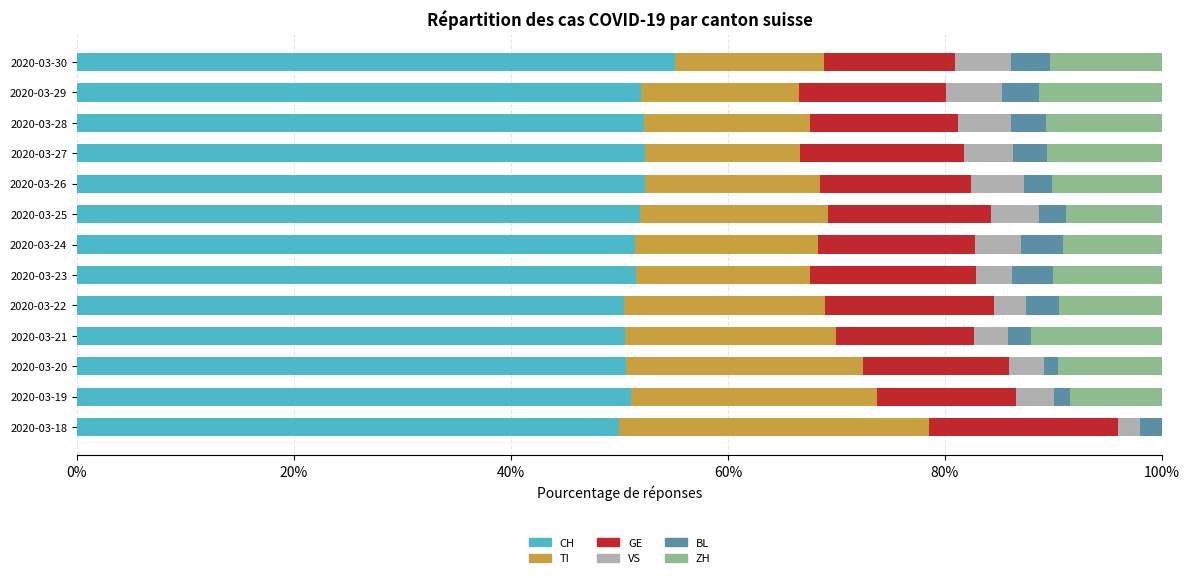

What is the total value across all series at 2020-03-24?

100.0